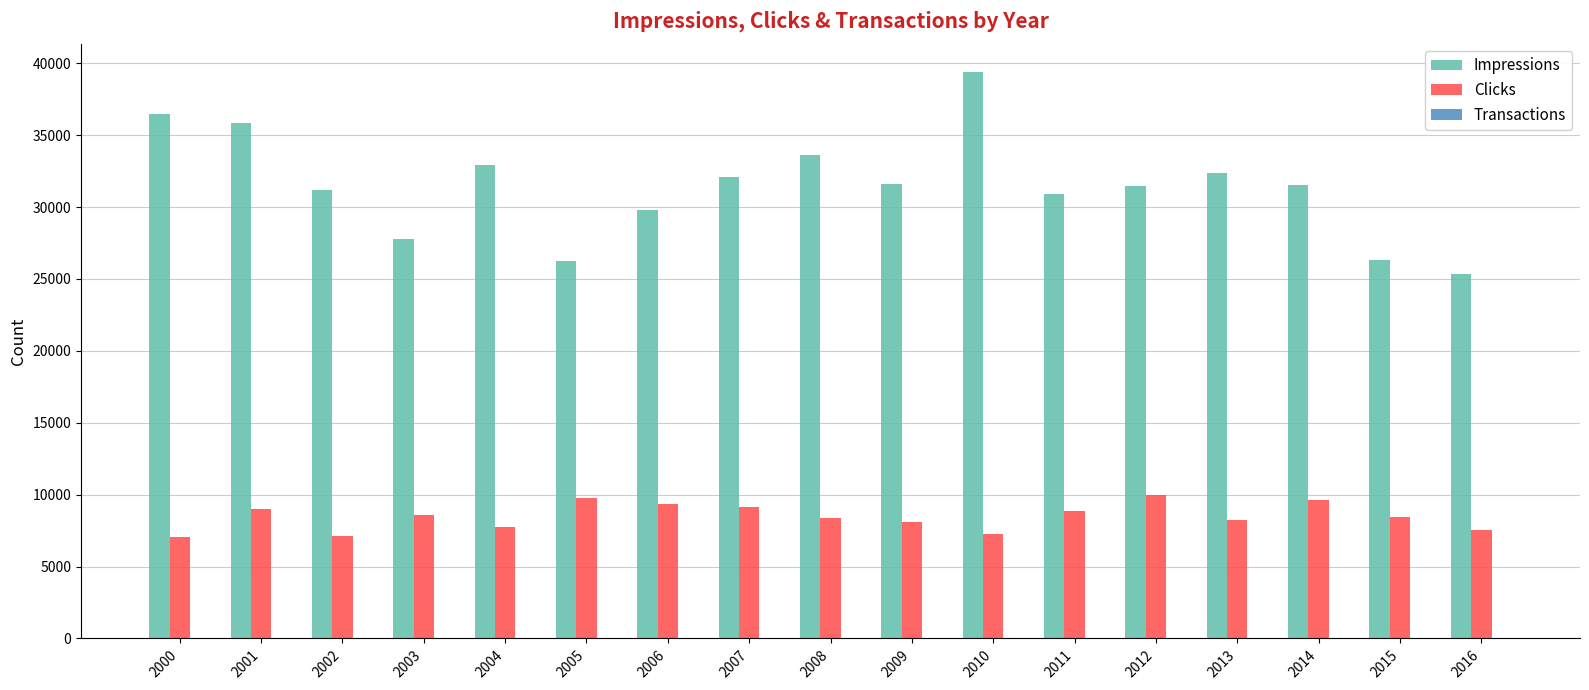

Which series has the largest total across all categories?

Impressions